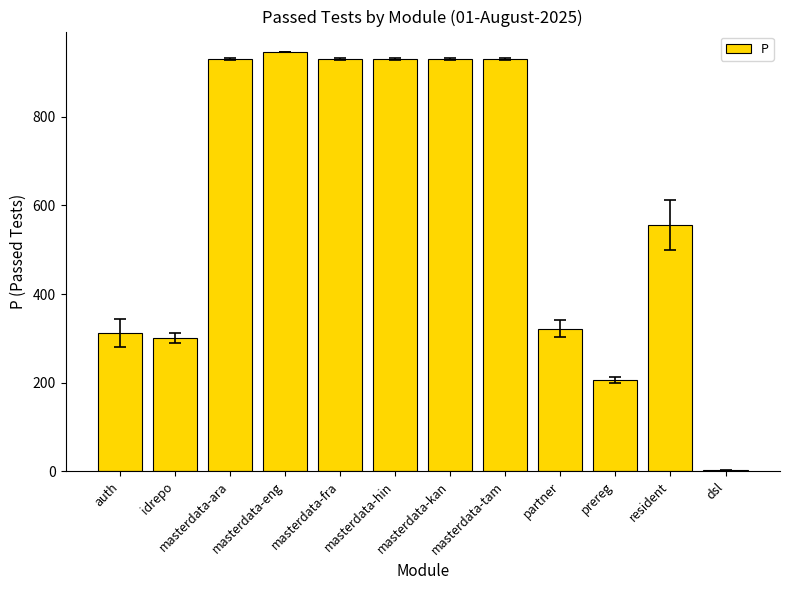

Count the number of categories in the chart.

12